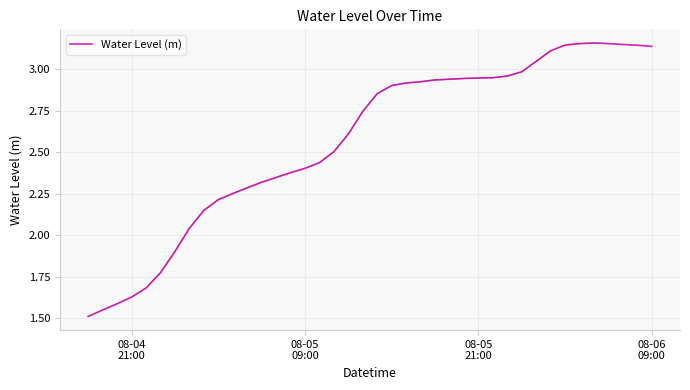

True or false: the data has more than 0 interior local peaks.

True